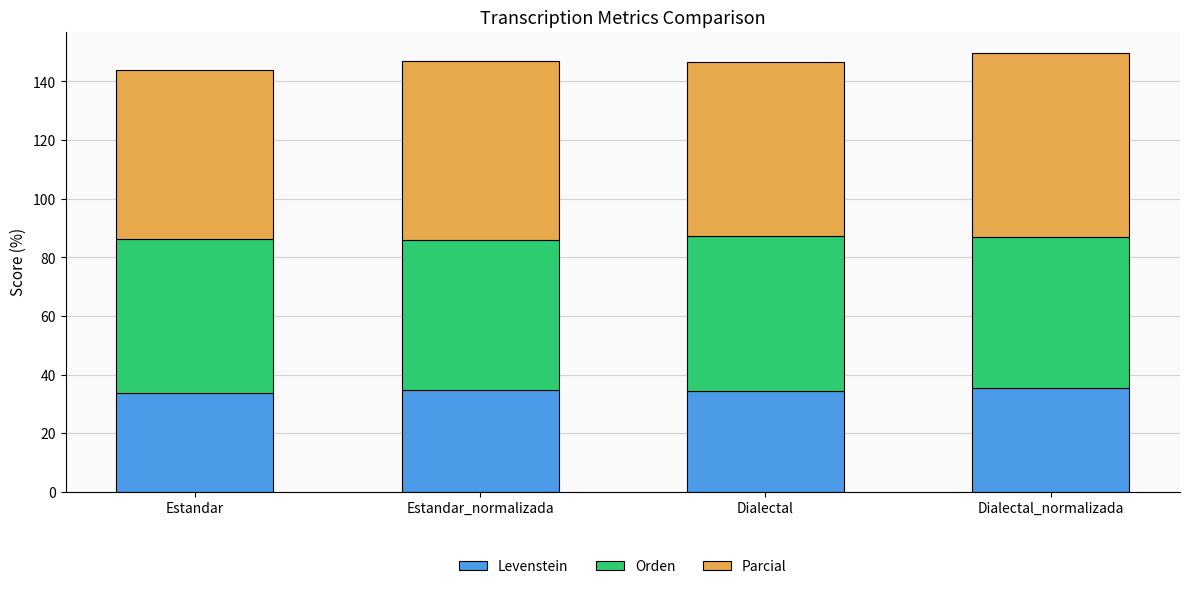

What is the lowest value of the Levenstein series?

33.6